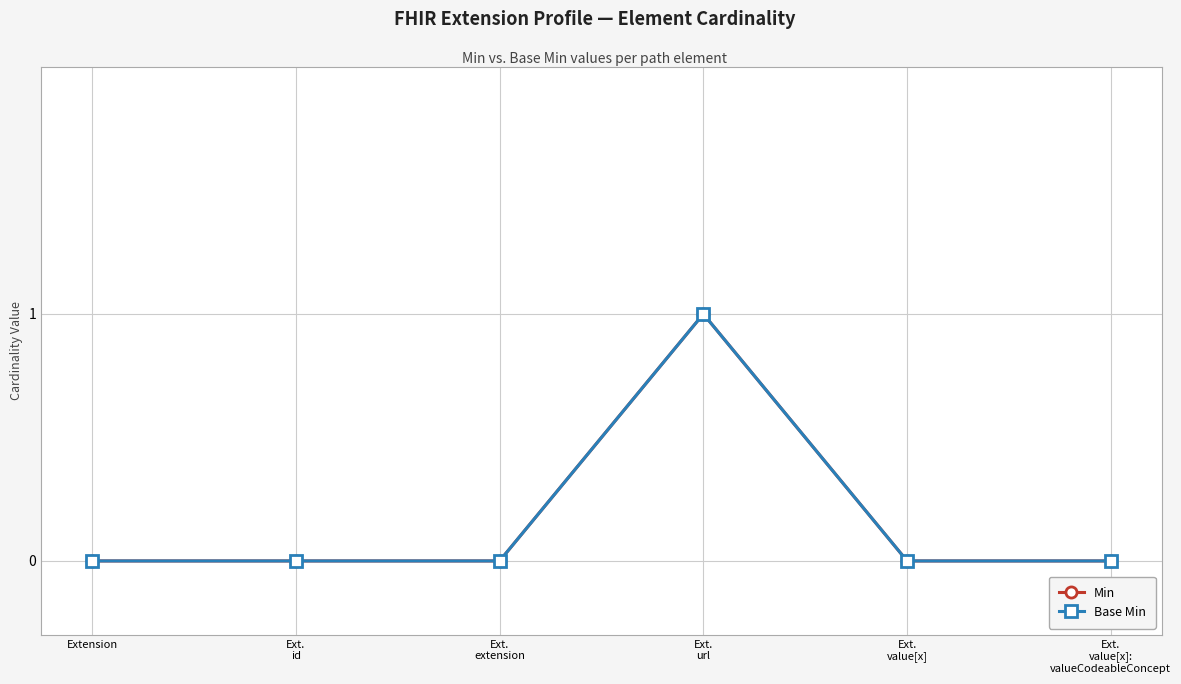

Reading left to right, list all the values displayed in this chart.

Min: Extension=0	Ext.
id=0	Ext.
extension=0	Ext.
url=1	Ext.
value[x]=0	Ext.
value[x]:
valueCodeableConcept=0
Base Min: Extension=0	Ext.
id=0	Ext.
extension=0	Ext.
url=1	Ext.
value[x]=0	Ext.
value[x]:
valueCodeableConcept=0